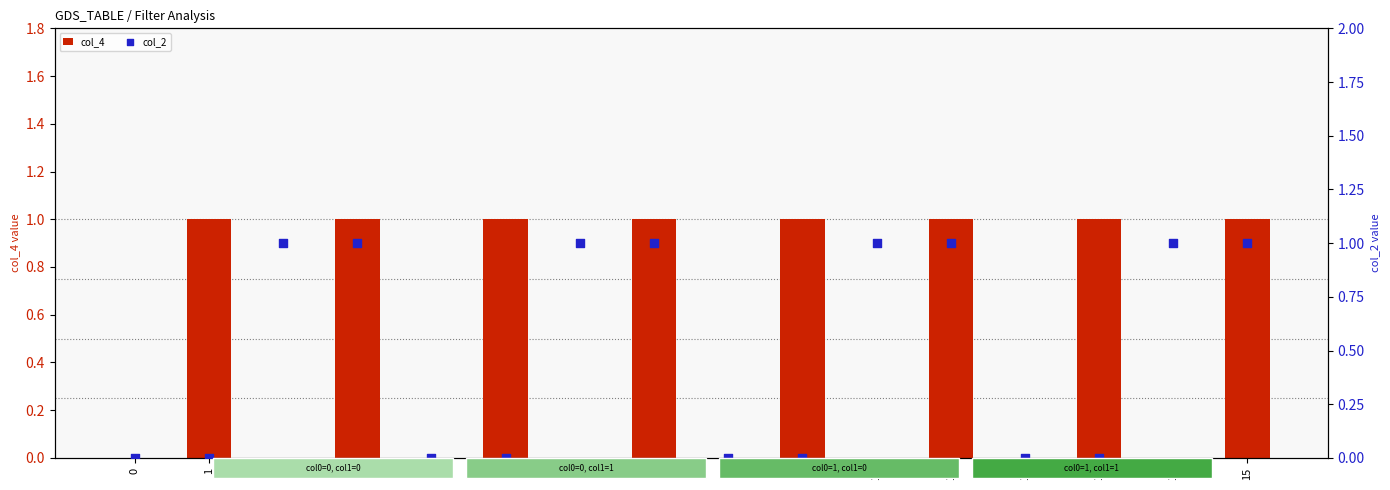

Which series has the largest total across all categories?

col_4